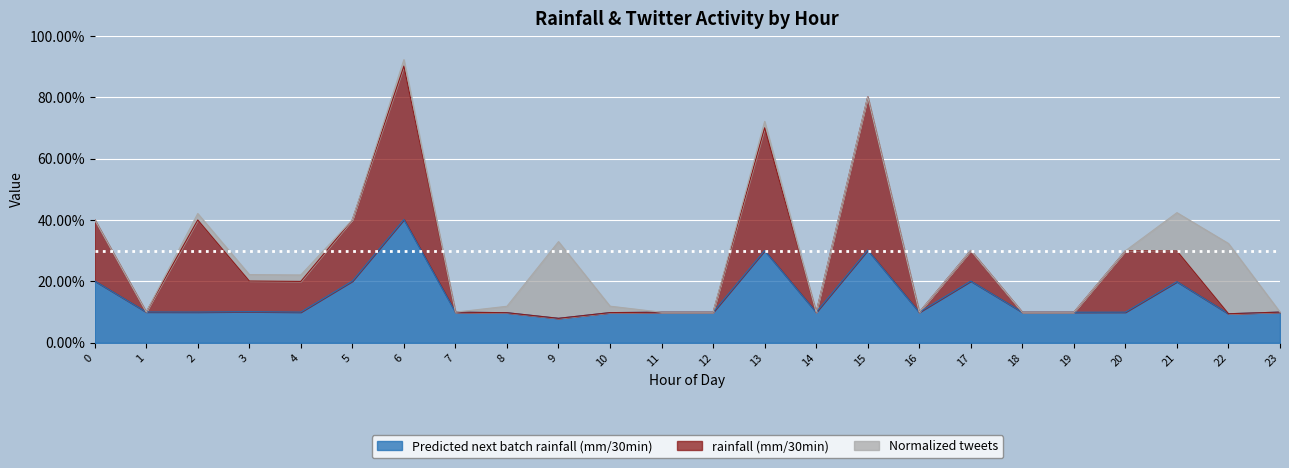

True or false: rainfall (mm/30min) has a value of 0.2 at 4.

True